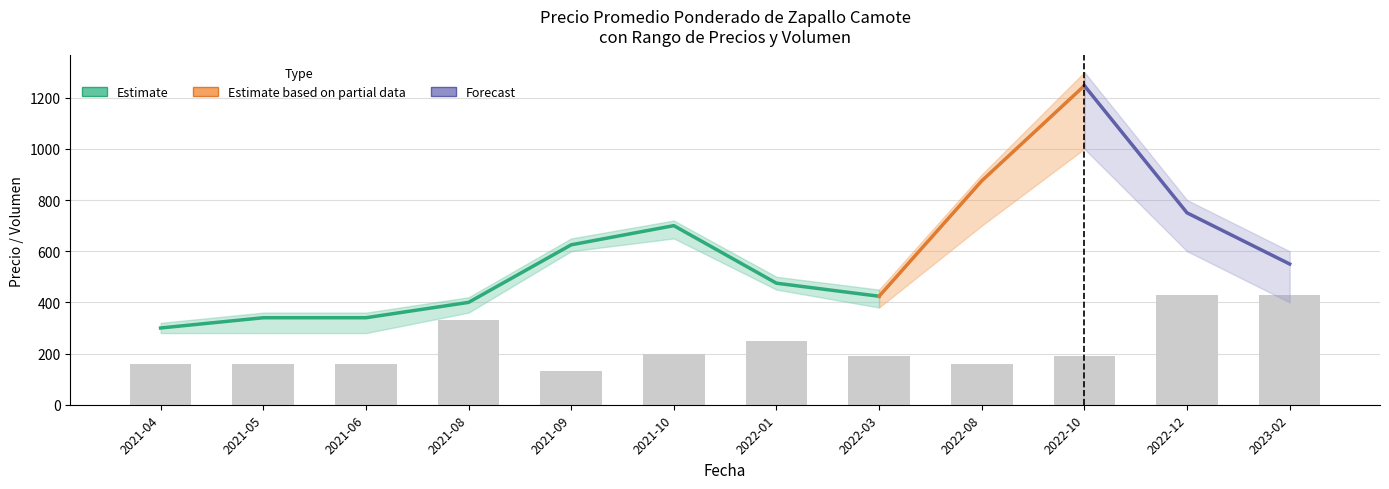

What is the highest value of the Volumen series?

430